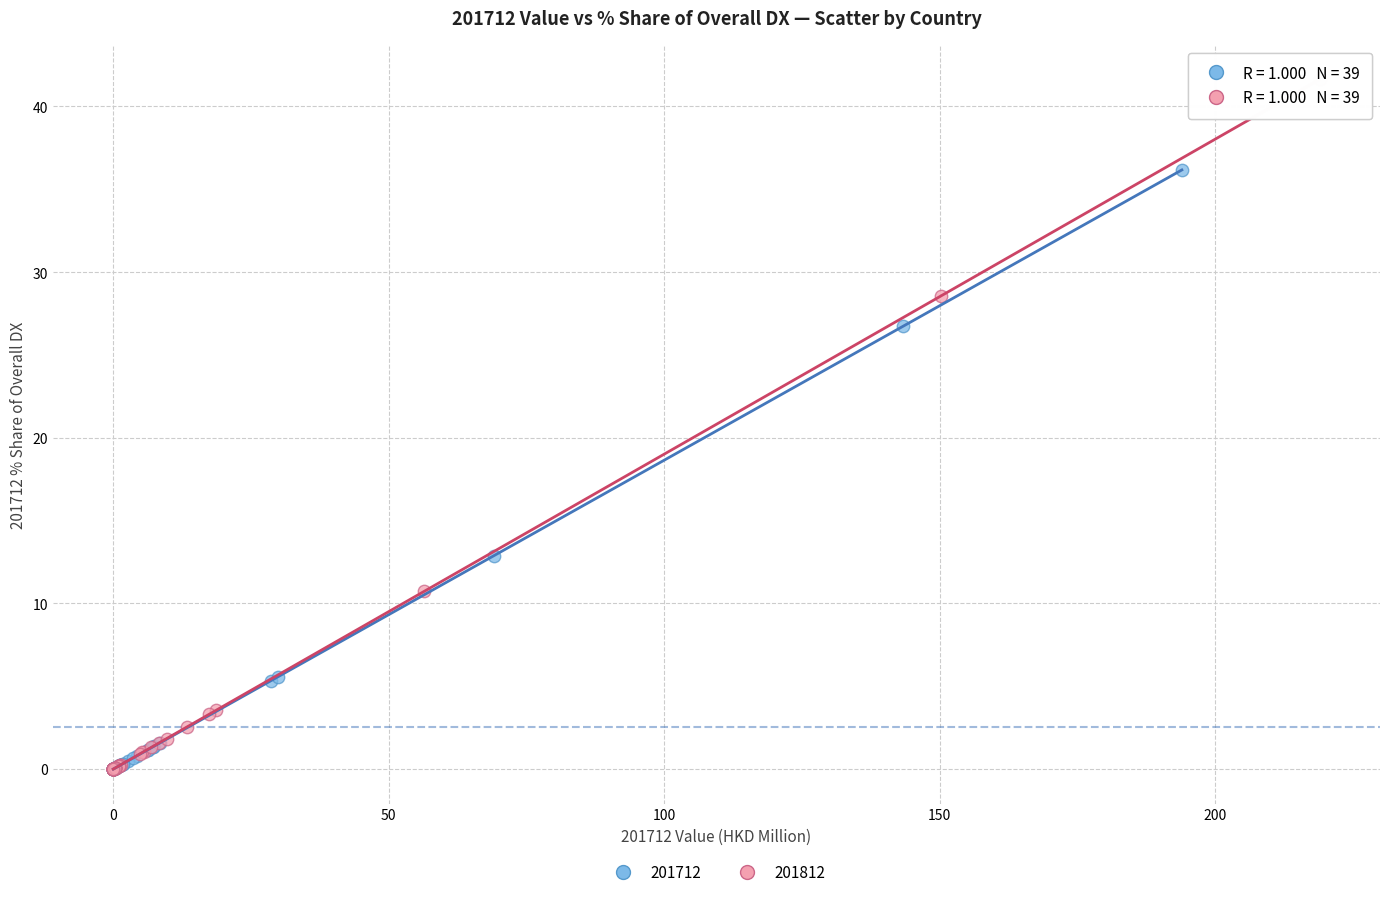

Which series has the widest spread of Y values?

201812